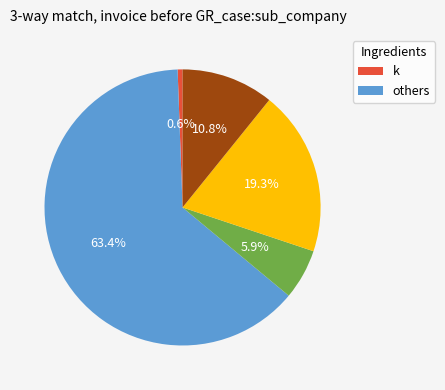

Is there any slice that represents more than half of the pie?

Yes